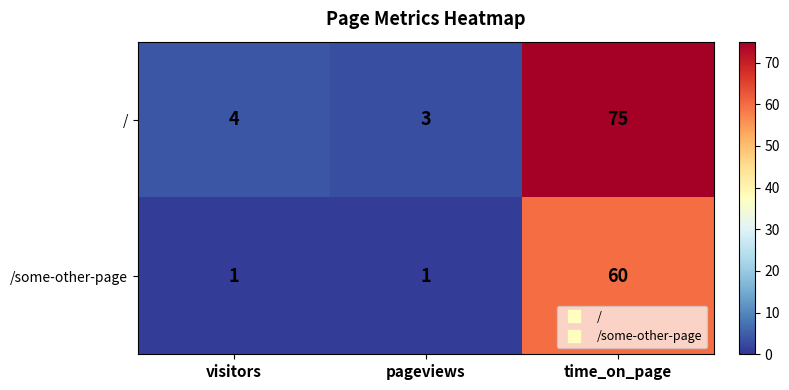

What is the total value across all series at visitors?

5